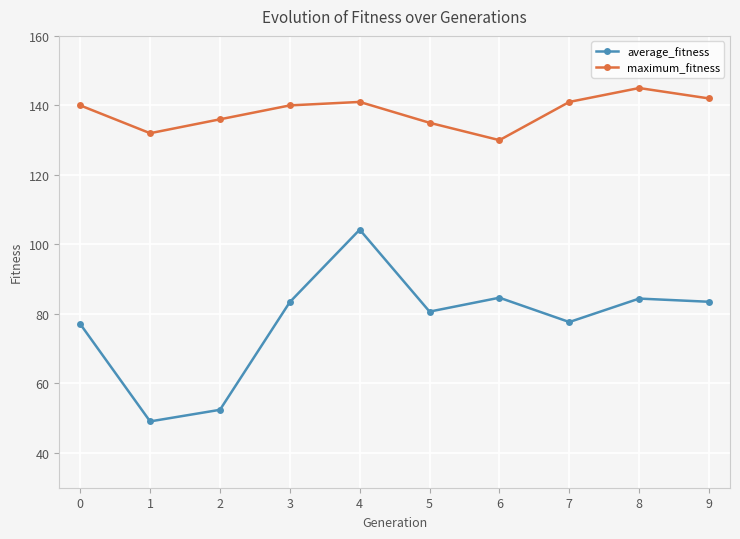

What is the sum of all average_fitness values?

777.2